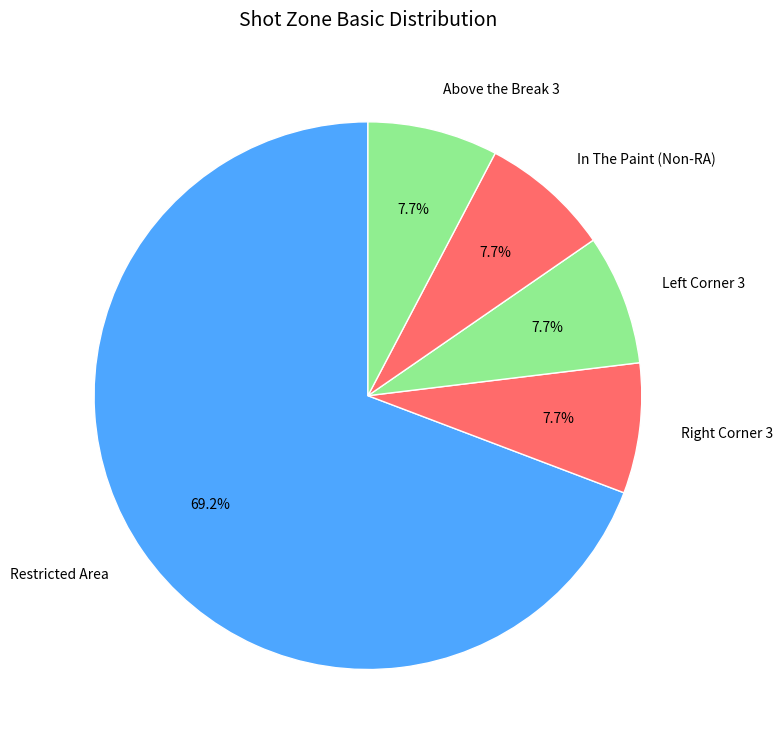

How many segments does this pie chart have?

5